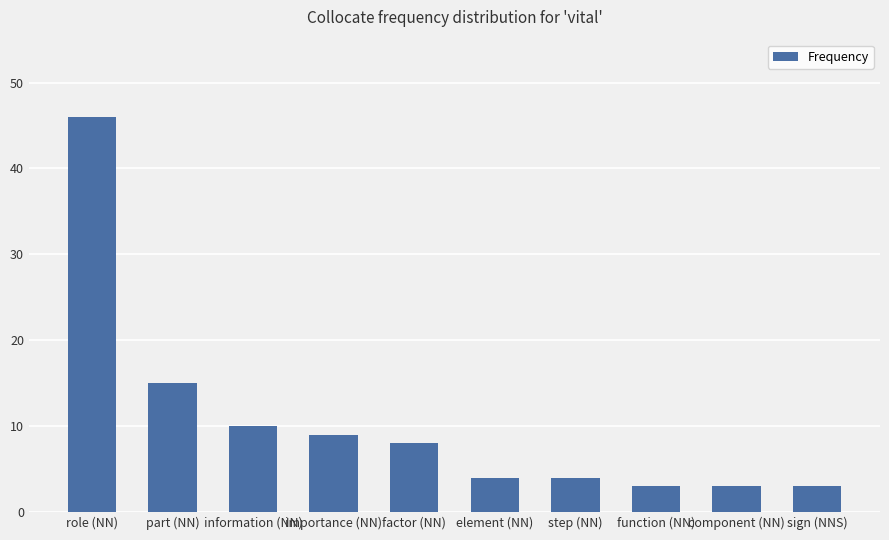

The value at factor (NN) is 13. True or false?

False